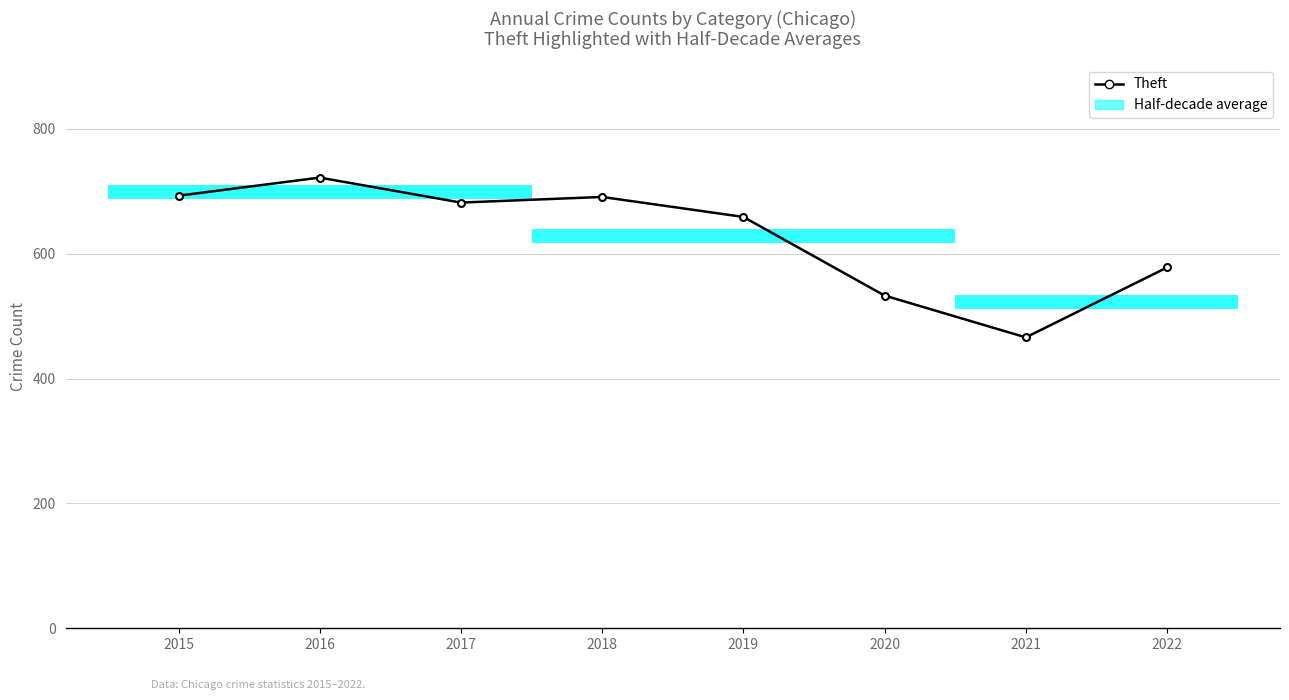

Which label corresponds to the largest value in the chart?

2016